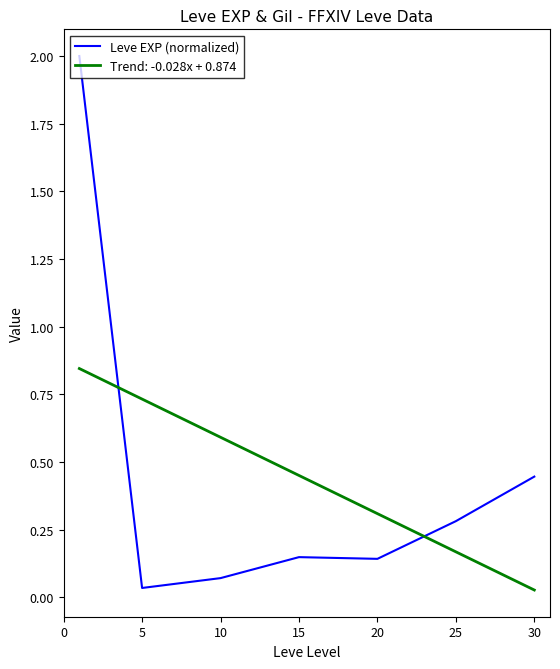

What is the difference between the second highest and second lowest values in the Trend: -0.028x + 0.874 series?

0.6